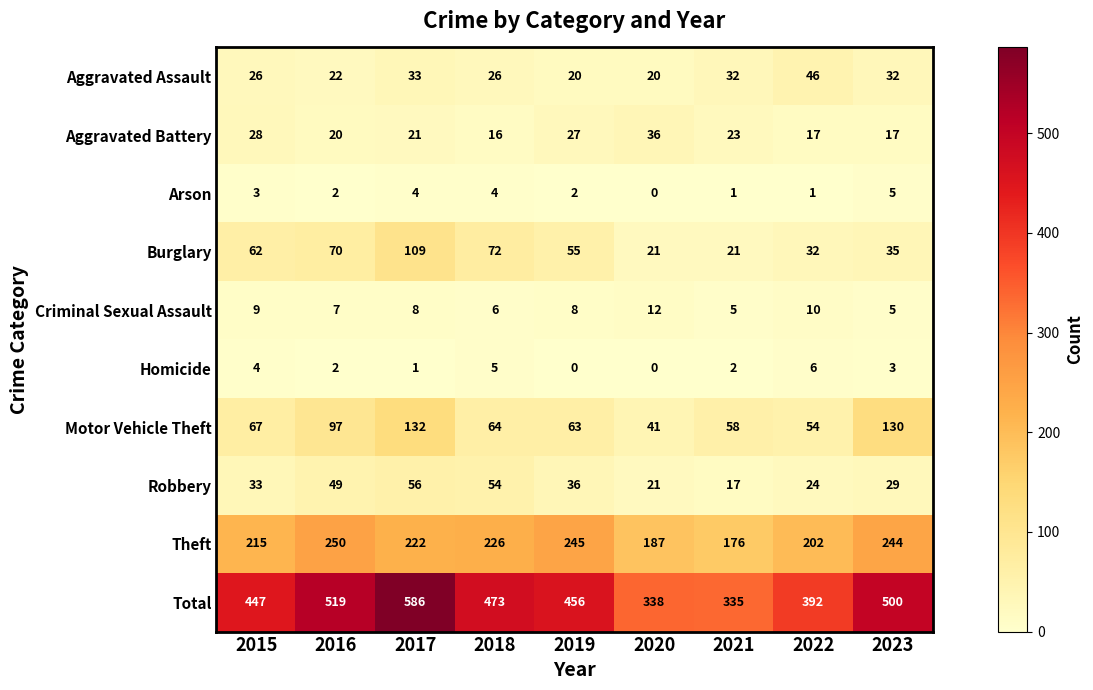

What is the total value across all series at 2022?

784